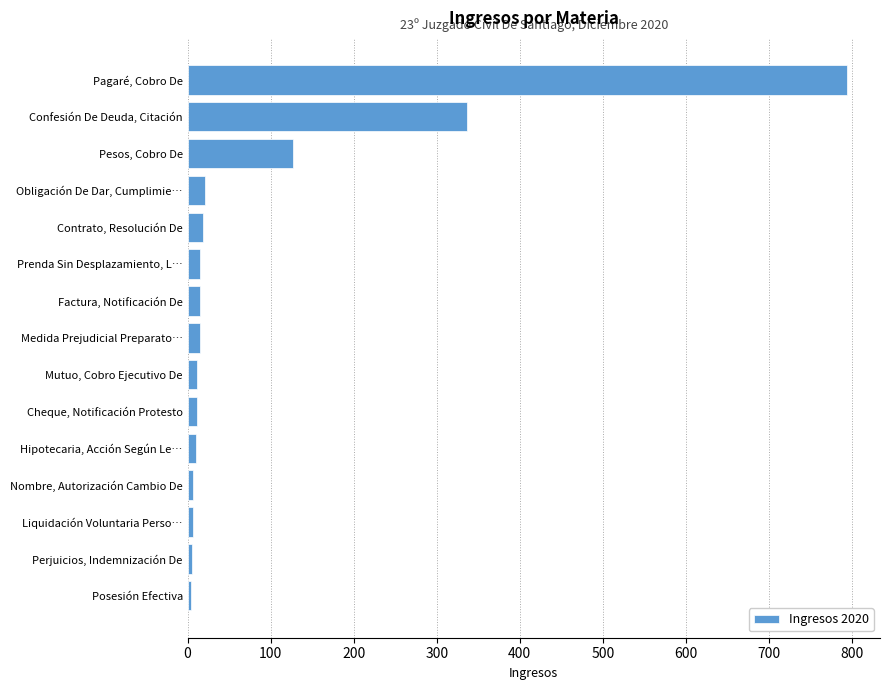

What is the label of the 15th bar from the top?

Posesión Efectiva